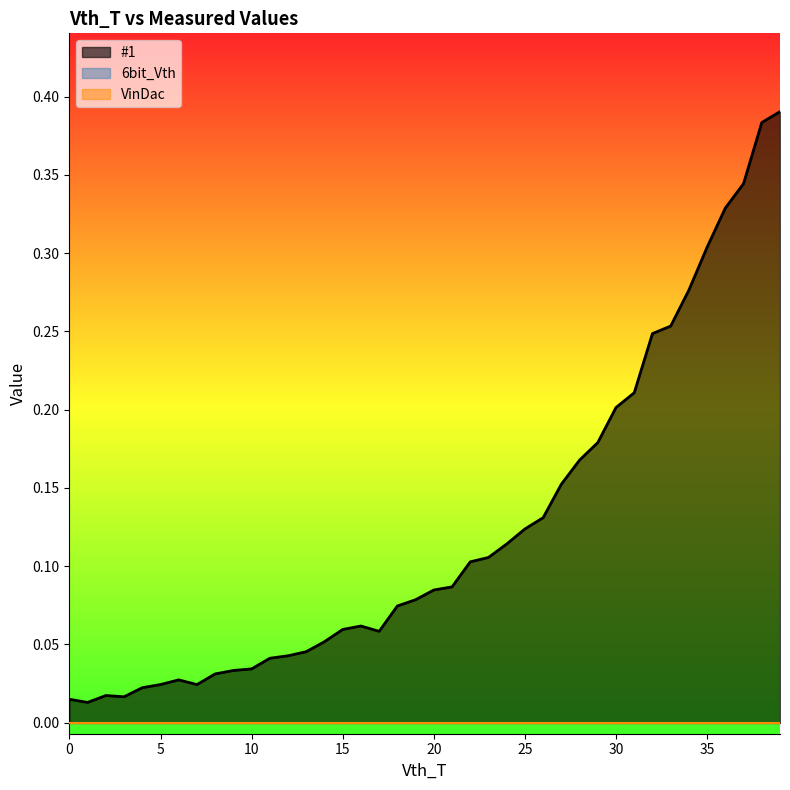

What is the total value across all series at 27?

0.2